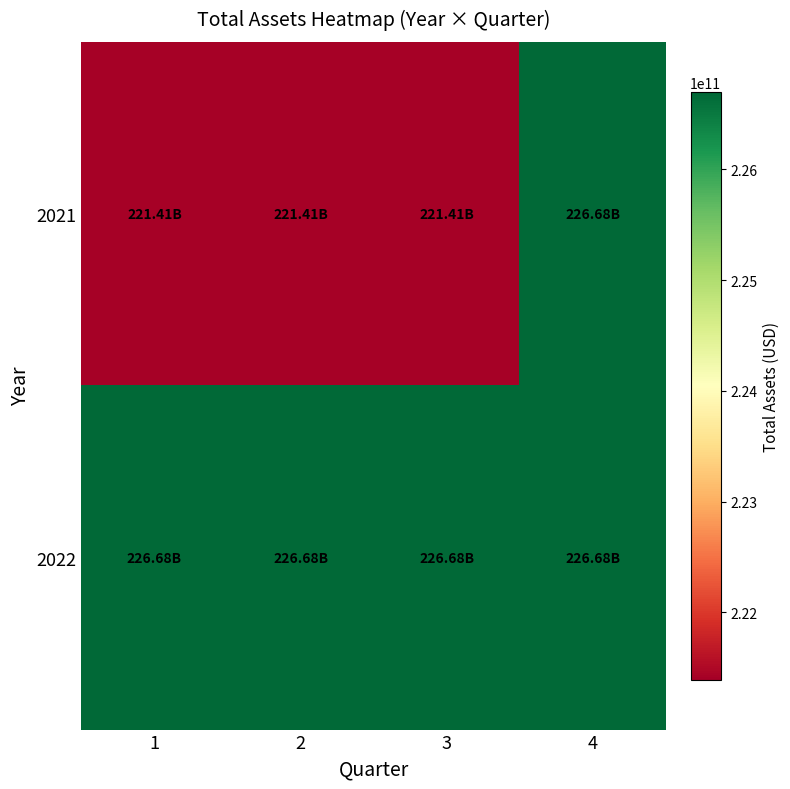

At which category is the sum across all series the highest?

4